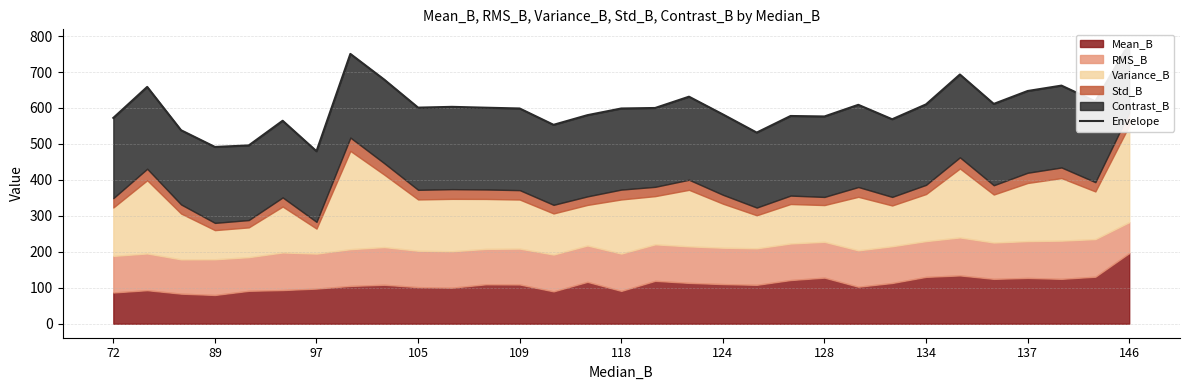

Which has a higher value, 128 or 97?

128